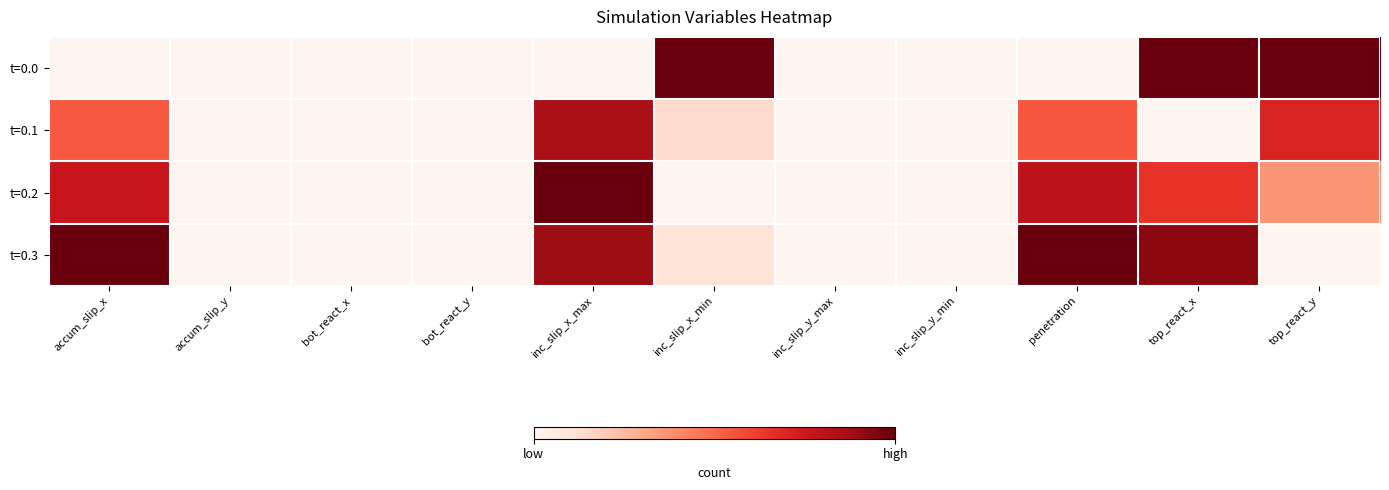

List the series in order of their overall mean, highest first.

t=0.3, t=0.2, t=0.0, t=0.1